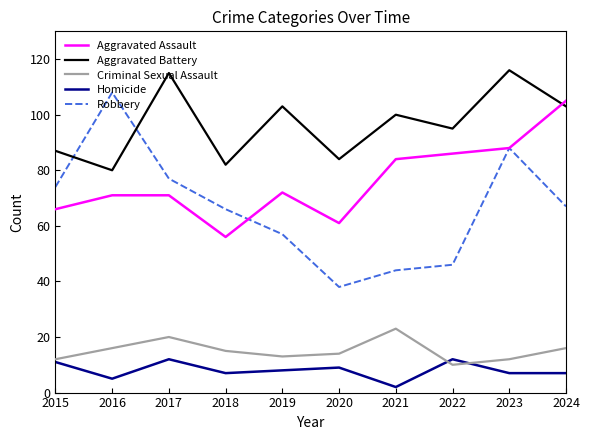

Is this an area chart (filled region under the line)?

No